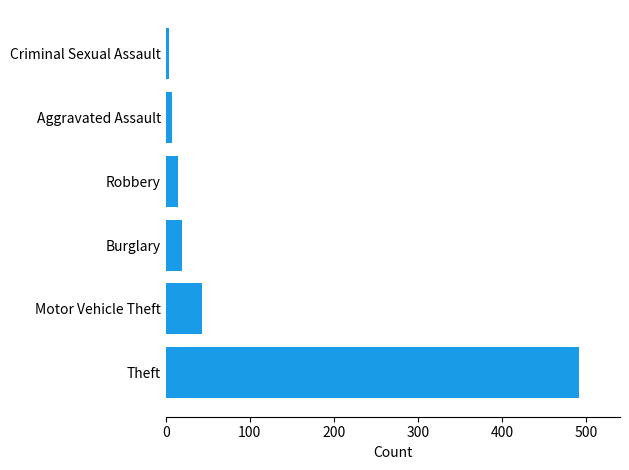

The chart shows a value of 43 at Motor Vehicle Theft. True or false?

True